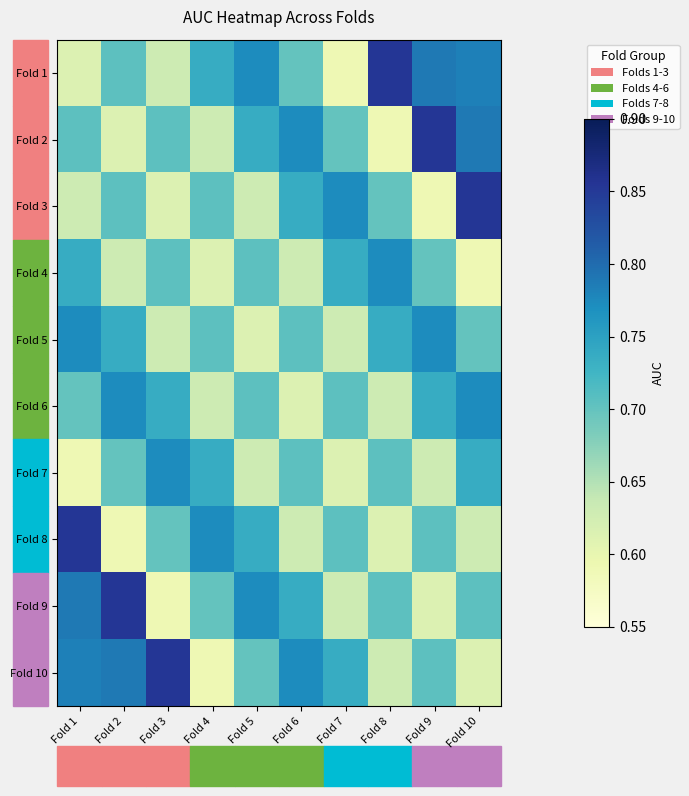

How many series are shown in this chart?

10